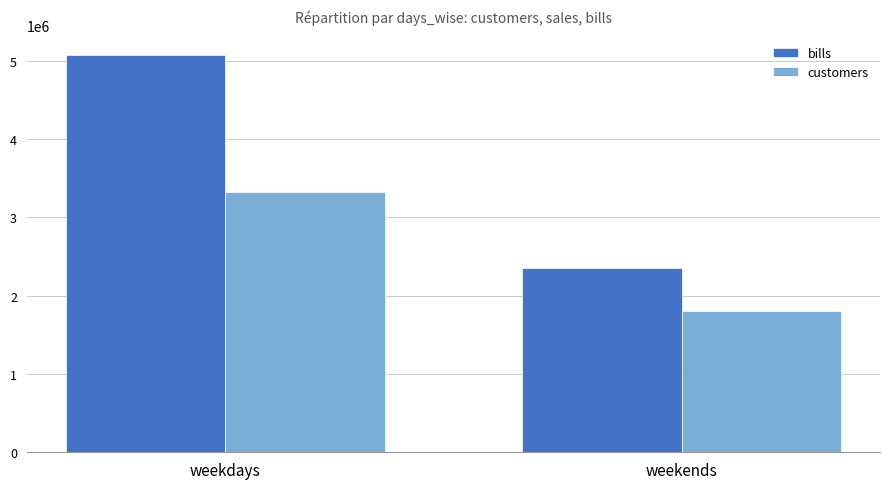

How many bars are there in each group?

2